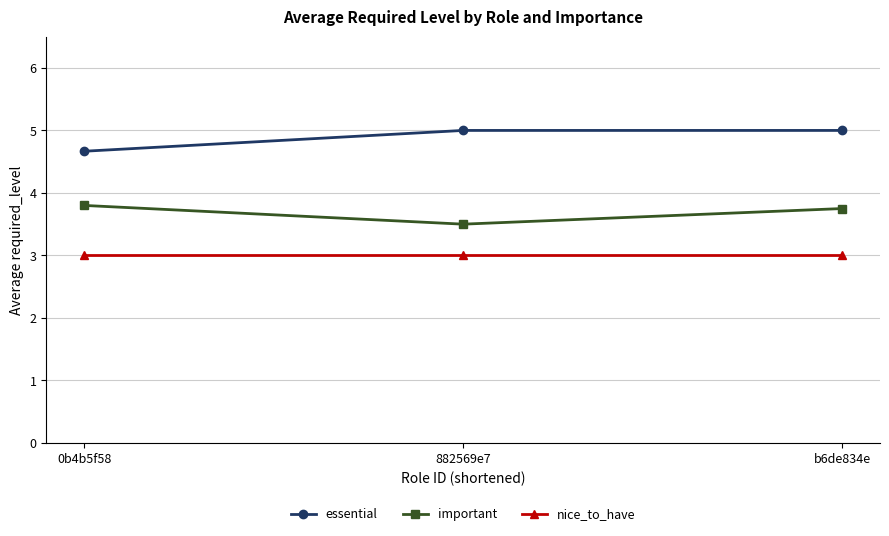

Which series has the largest total across all categories?

essential